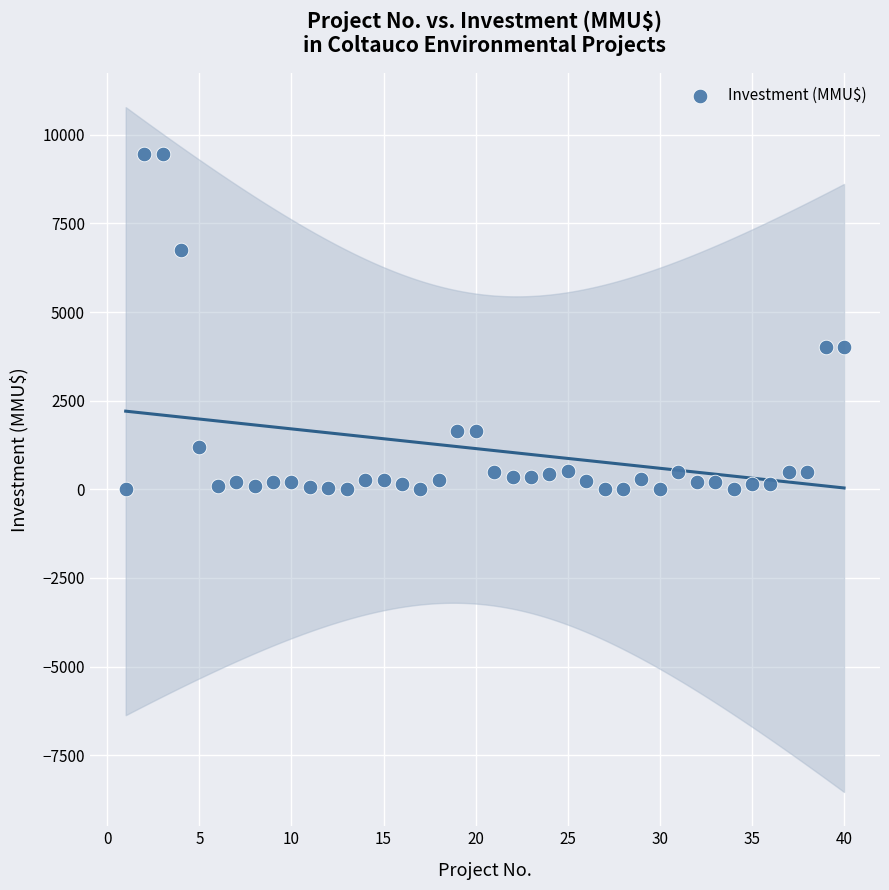

What is the range of X values (max minus min)?

39